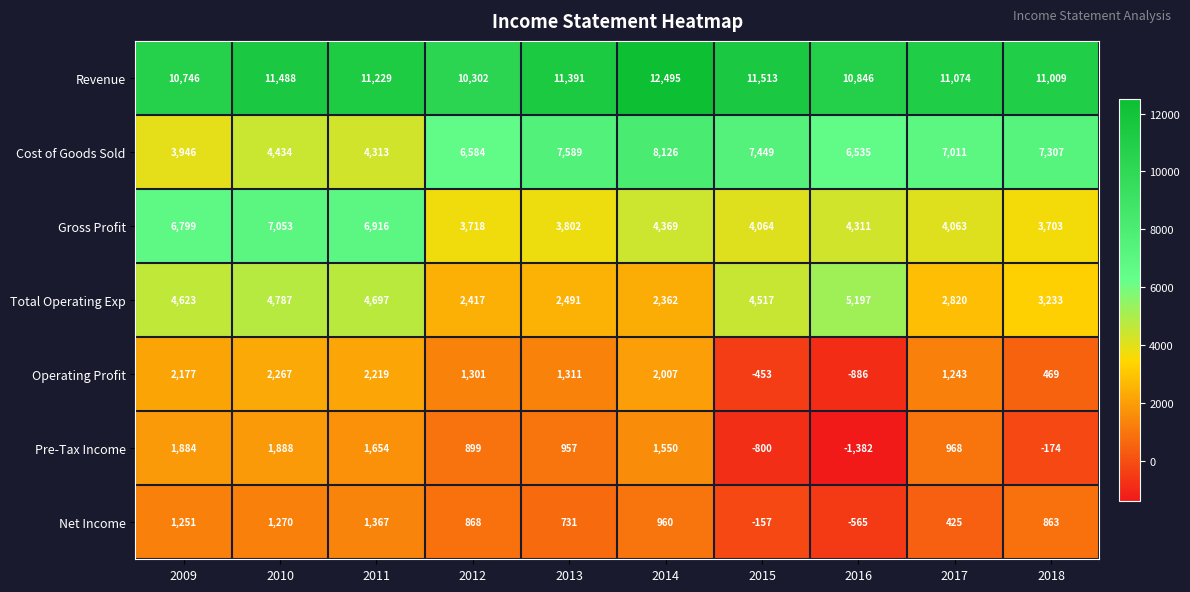

What is the difference between the maximum and minimum values in the Operating Profit series?

3153